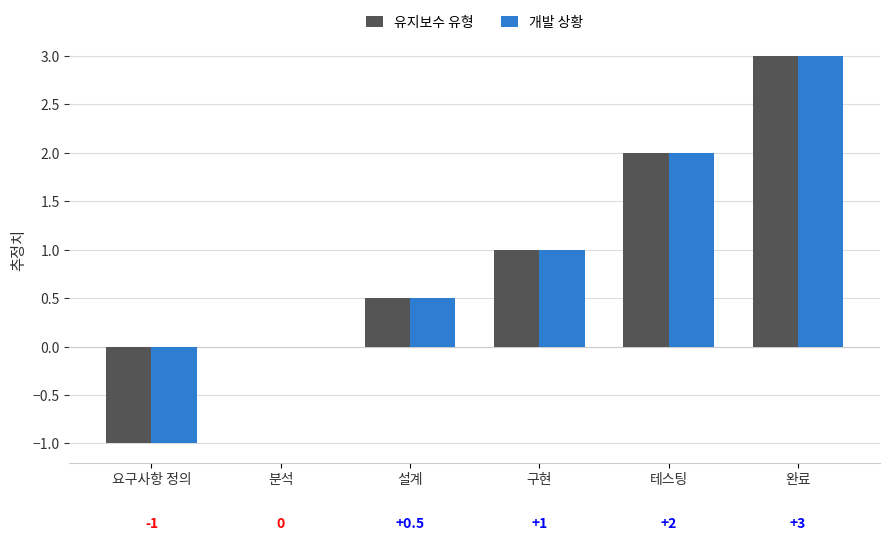

Which category has the highest value in the 개발 상황 series?

완료